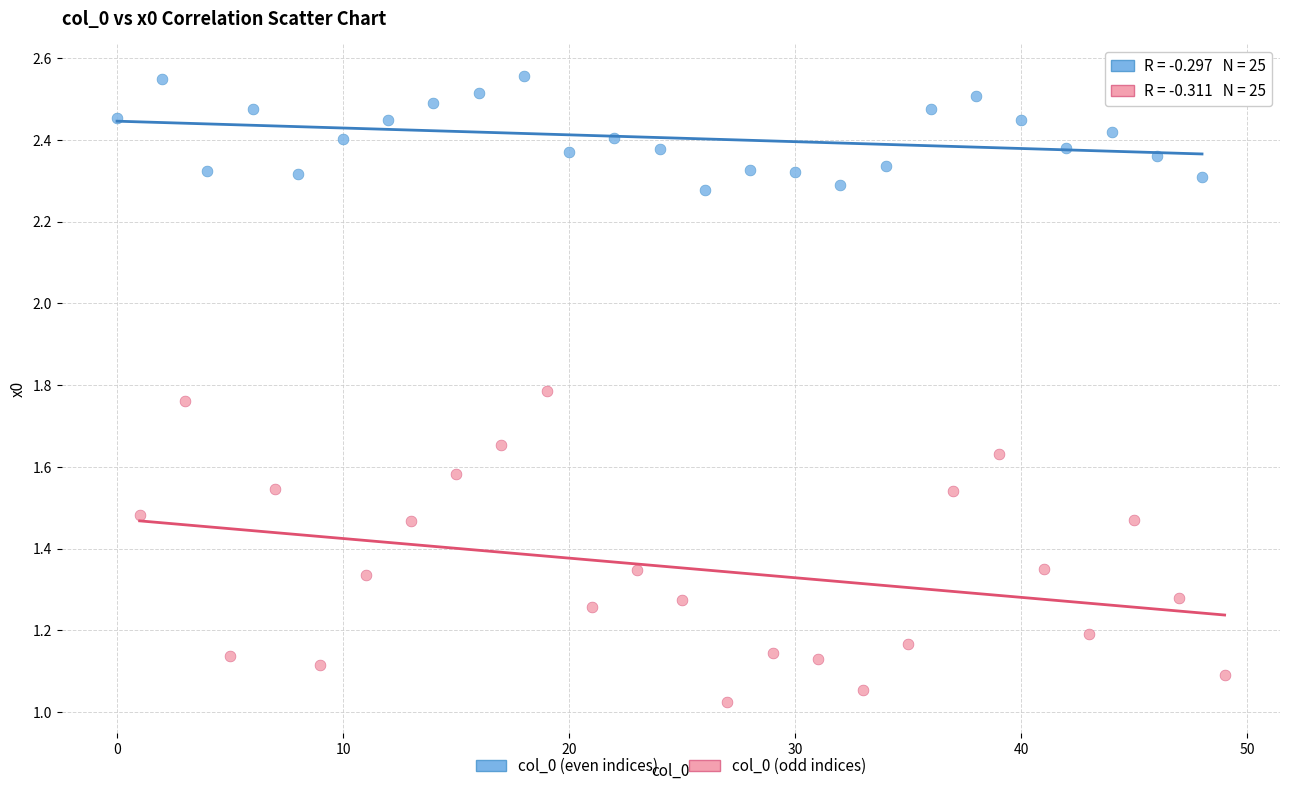

Which series reaches the maximum Y coordinate?

col_0 (even indices)